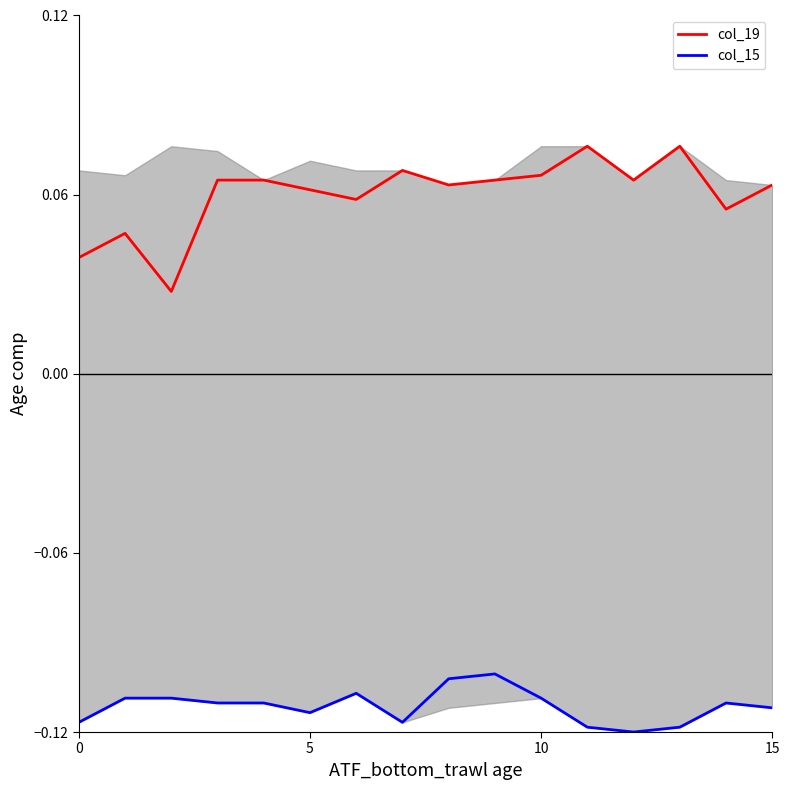

True or false: col_15 and col_19 cross at least once.

False